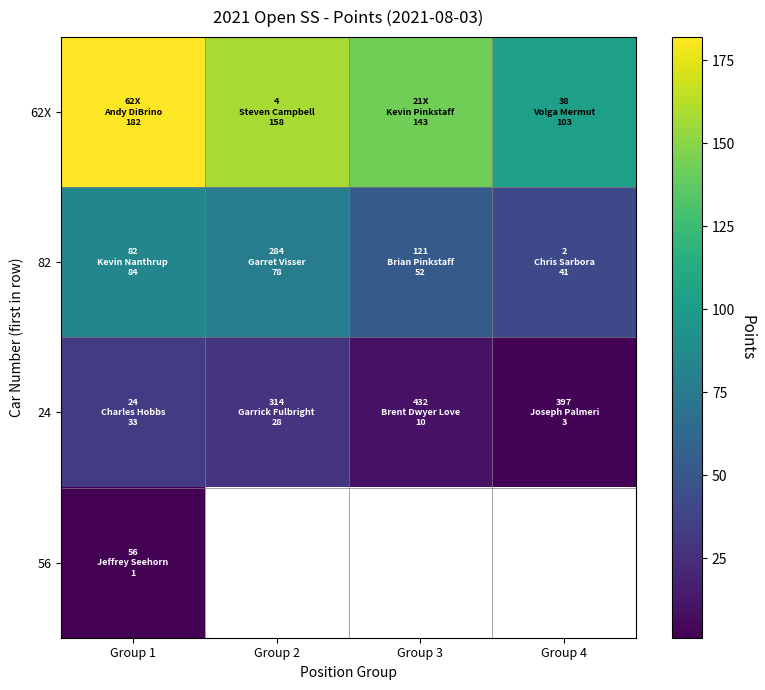

Rank the series by their maximum value, from highest to lowest.

62X, 82, 24, 56